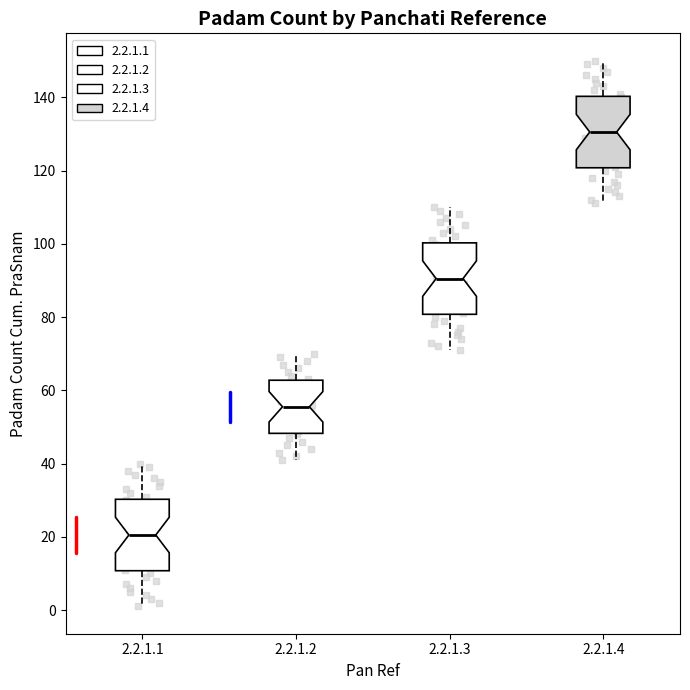

Reading left to right, transcribe this box plot: for each box, give where its median line is, the range the box spans, and where its two whiskers end, as read against the y-axis. The values are not printed on the chart, so give them approximately, as read against the axis.

2.2.1.1: median 20, box 10 to 30, whiskers 2 to 40
2.2.1.2: median 56, box 48 to 62, whiskers 42 to 70
2.2.1.3: median 90, box 80 to 100, whiskers 72 to 110
2.2.1.4: median 130, box 120 to 140, whiskers 112 to 150